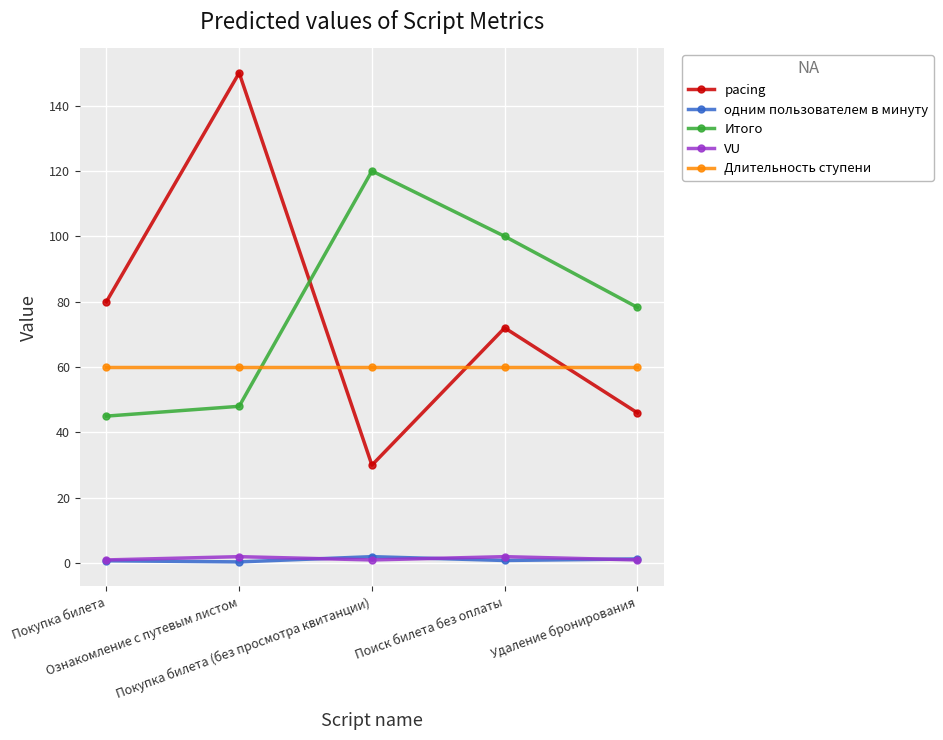

What is the total value across all series at Ознакомление с путевым листом?

260.4